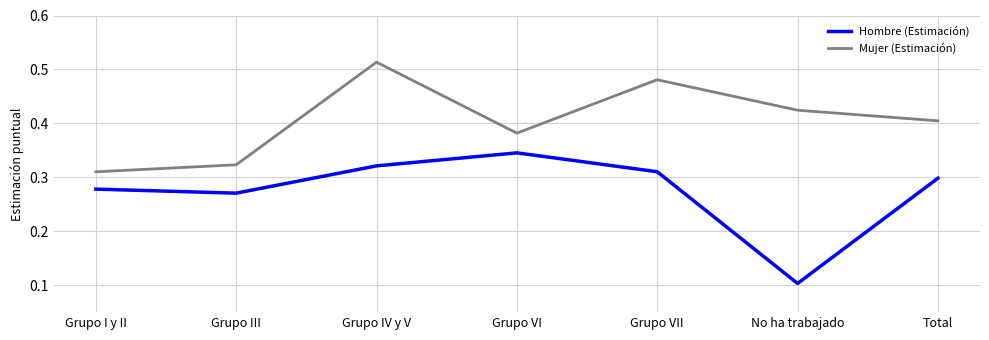

Is the value of Mujer (Estimación) at No ha trabajado greater than the value of Hombre (Estimación) at Grupo VI?

Yes